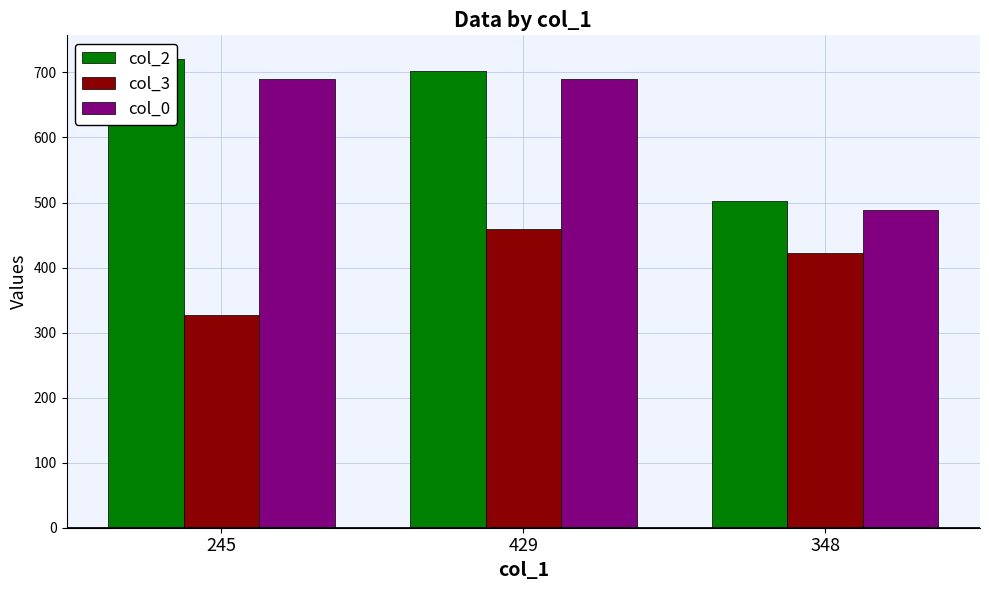

What is the difference between the maximum and minimum values in the col_2 series?

219